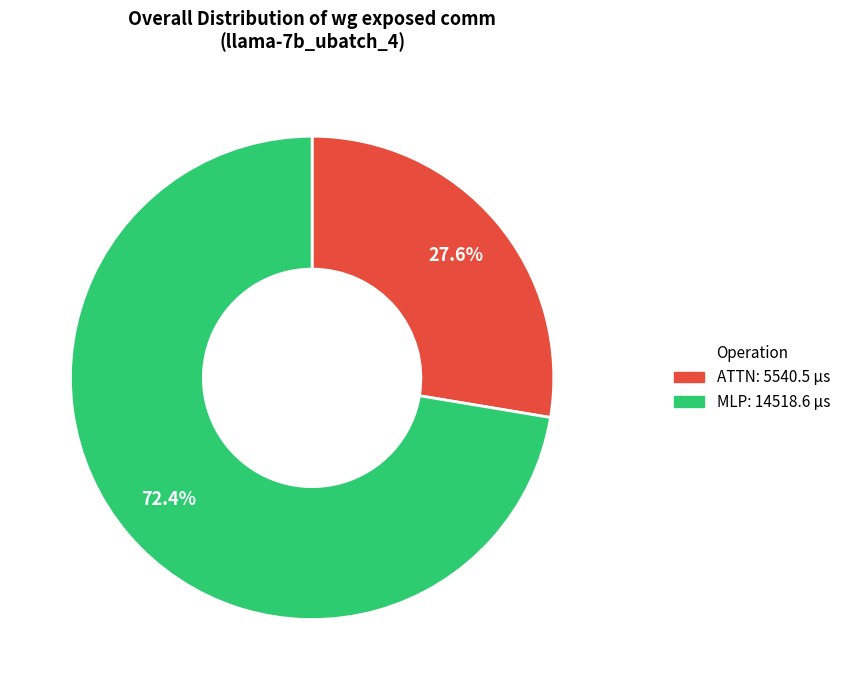

Does any single category account for the majority?

Yes